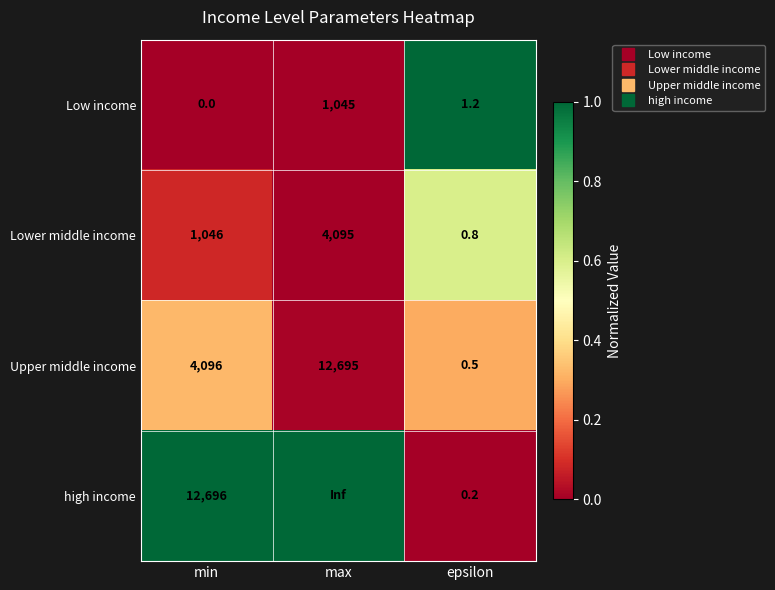

At max, list the series in order from smallest to largest.

Low income, Lower middle income, Upper middle income, high income